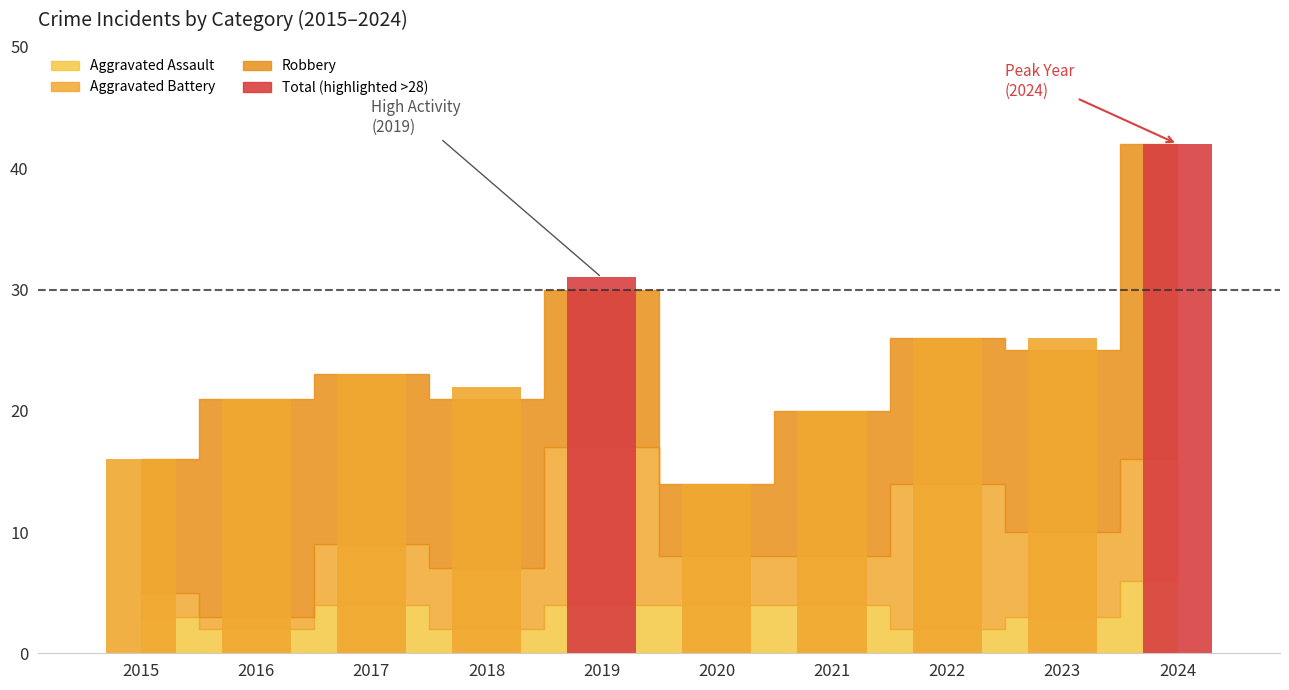

Which label corresponds to the largest value in the chart?

2024